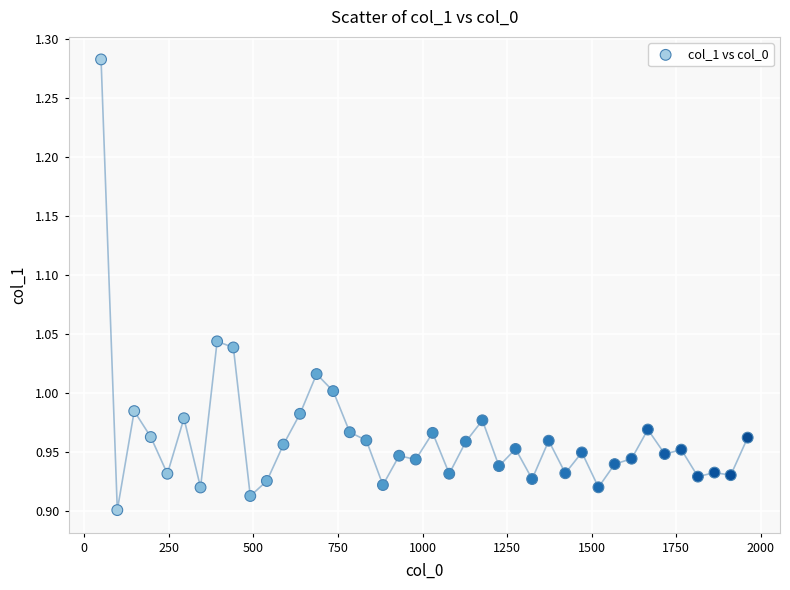

What is the range of X values (max minus min)?

1911.0